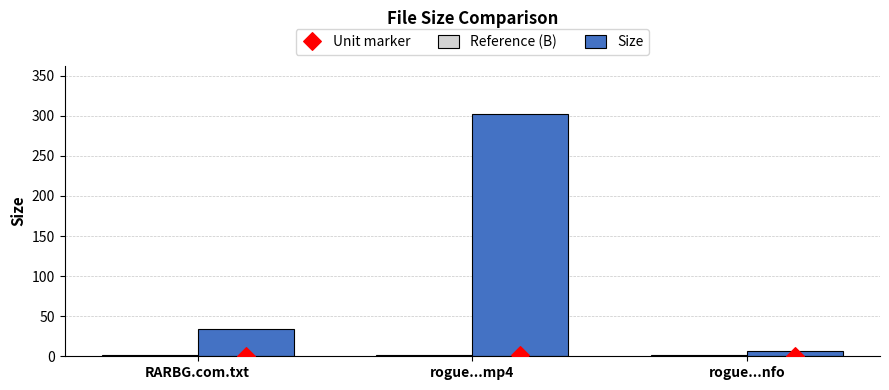

At which category is the sum across all series the highest?

rogue...mp4